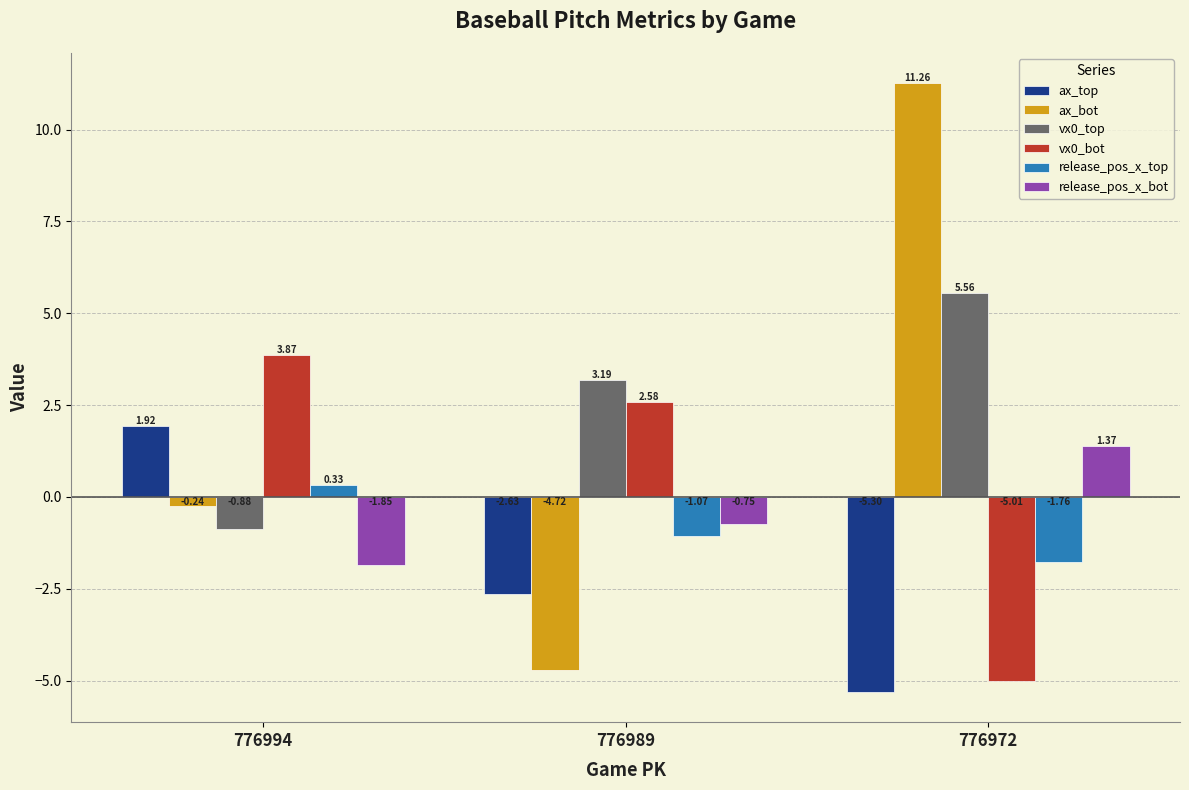

What is the value of the ax_top bar at the 3rd from the left?

-5.3